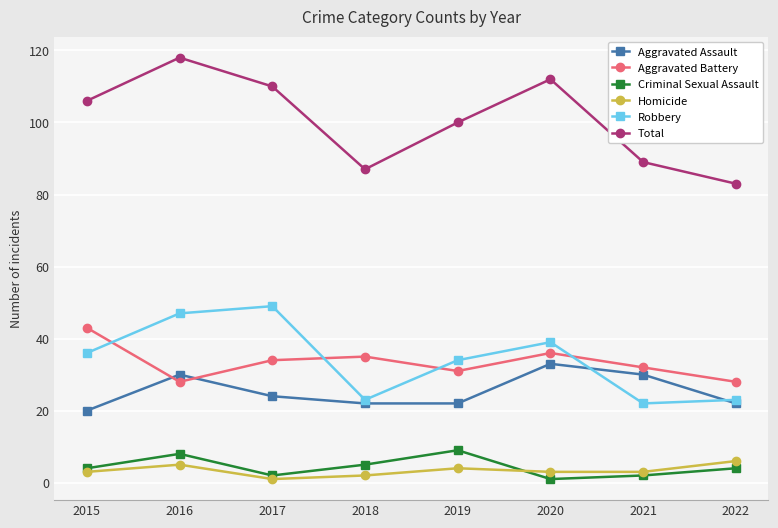

At which label does Aggravated Assault reach its peak?

2020